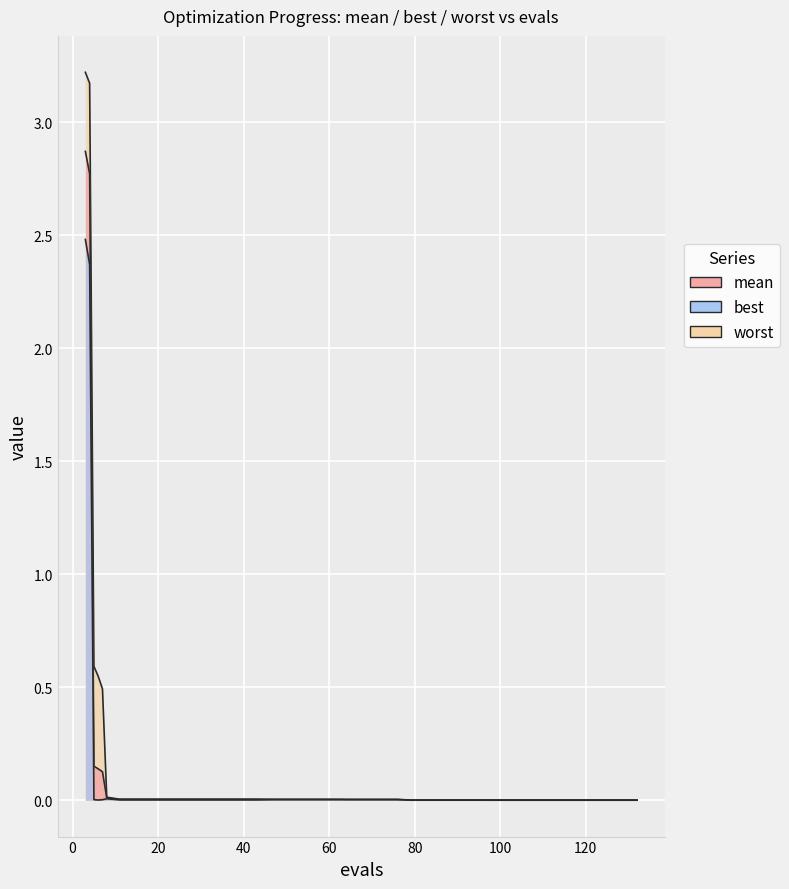

Is it true that mean equals 0.0 at 59?

True